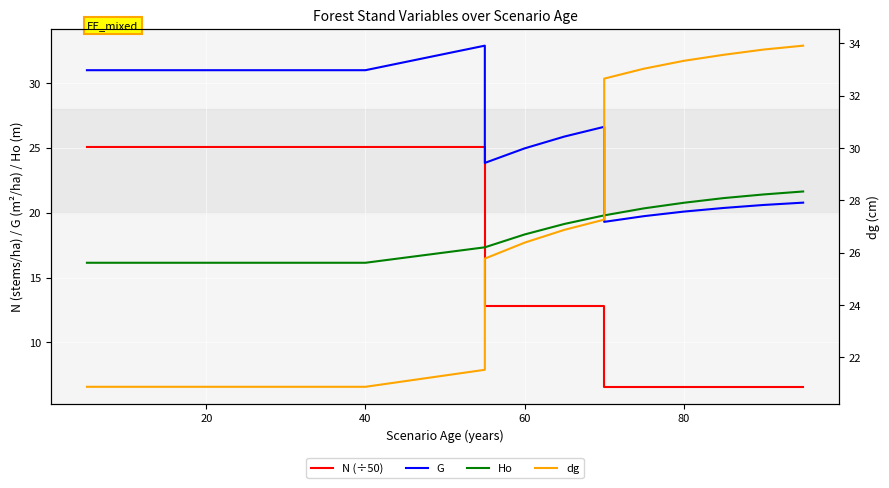

Is this an area chart (filled region under the line)?

No